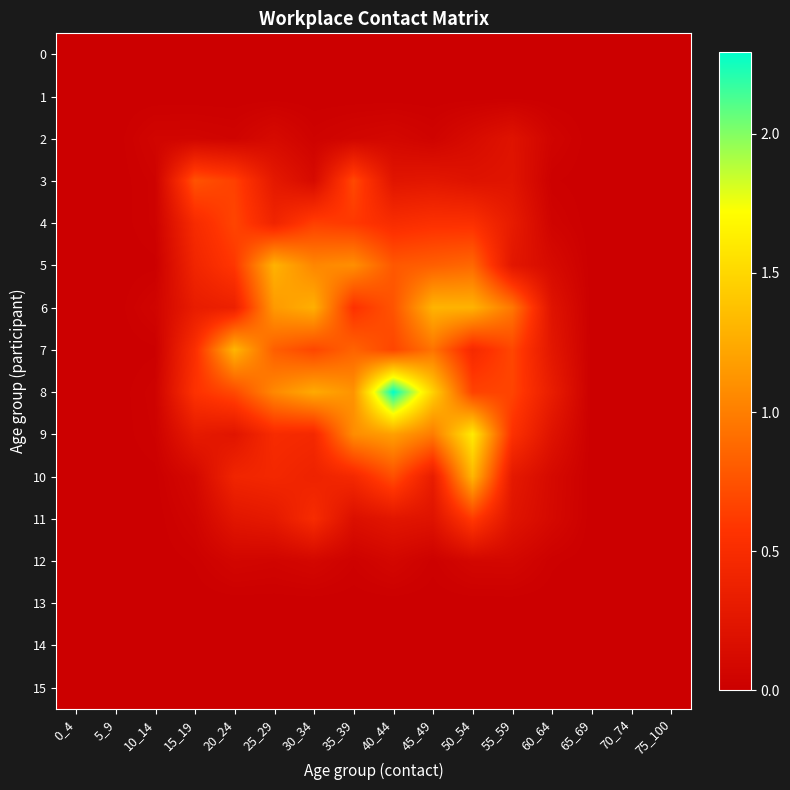

Which series has the largest total across all categories?

8